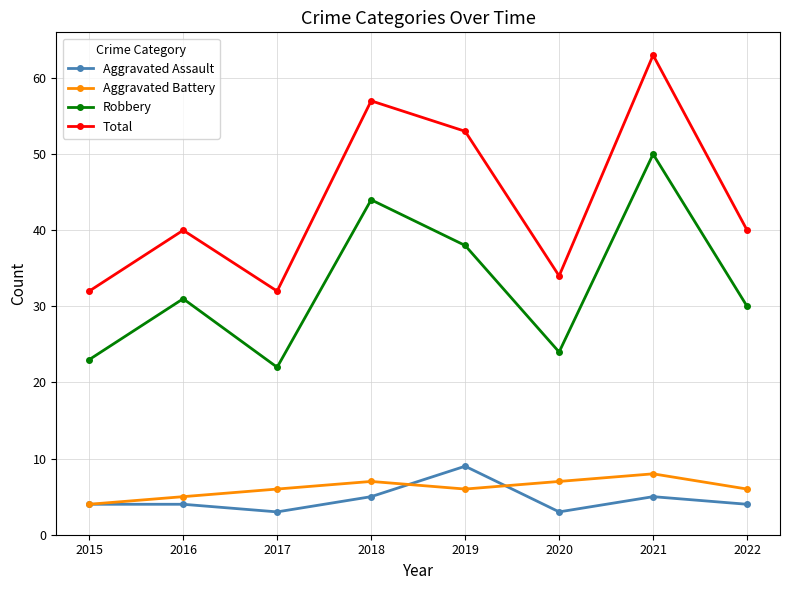

Reading left to right, list all the values displayed in this chart.

Aggravated Assault: 2015=4	2016=4	2017=3	2018=5	2019=9	2020=3	2021=5	2022=4
Aggravated Battery: 2015=4	2016=5	2017=6	2018=7	2019=6	2020=7	2021=8	2022=6
Robbery: 2015=23	2016=31	2017=22	2018=44	2019=38	2020=24	2021=50	2022=30
Total: 2015=32	2016=40	2017=32	2018=57	2019=53	2020=34	2021=63	2022=40